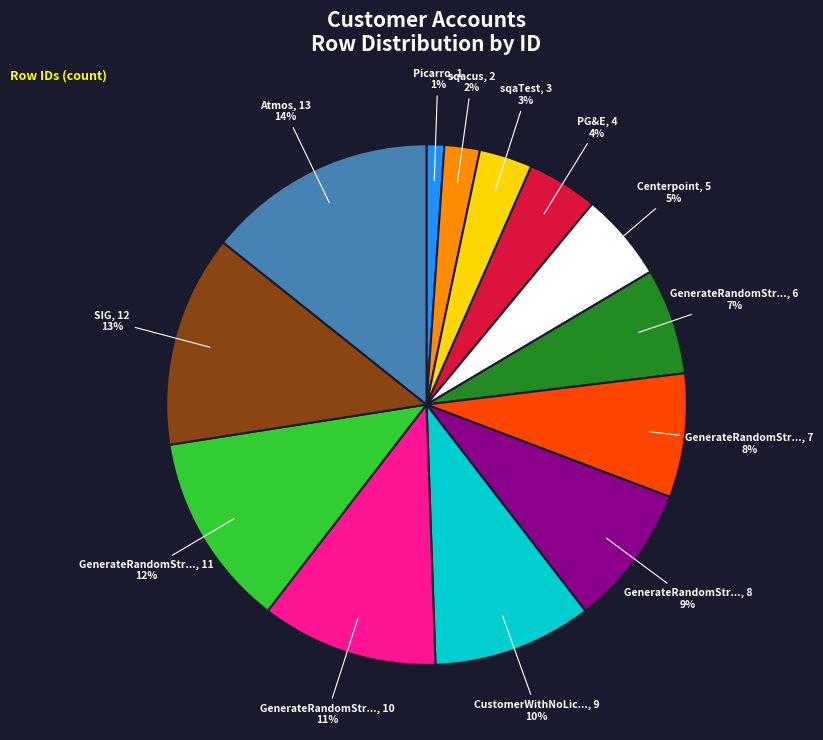

Is there any slice that represents more than half of the pie?

No